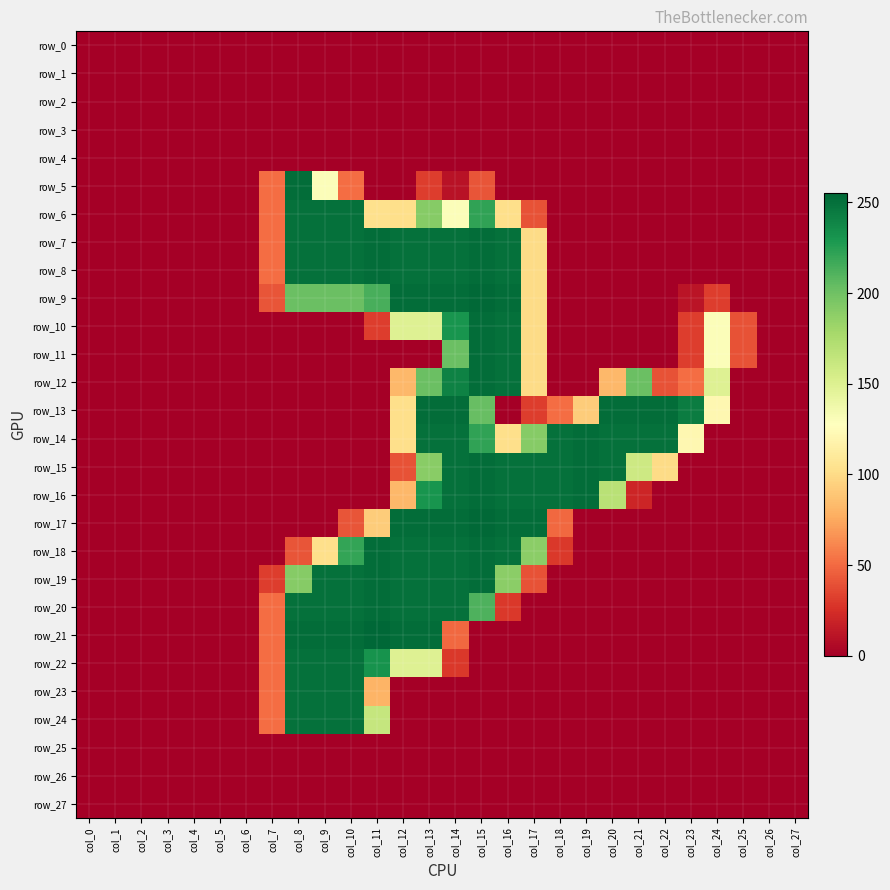

What is the sum of the row_20 values at col_9 and col_24?

250